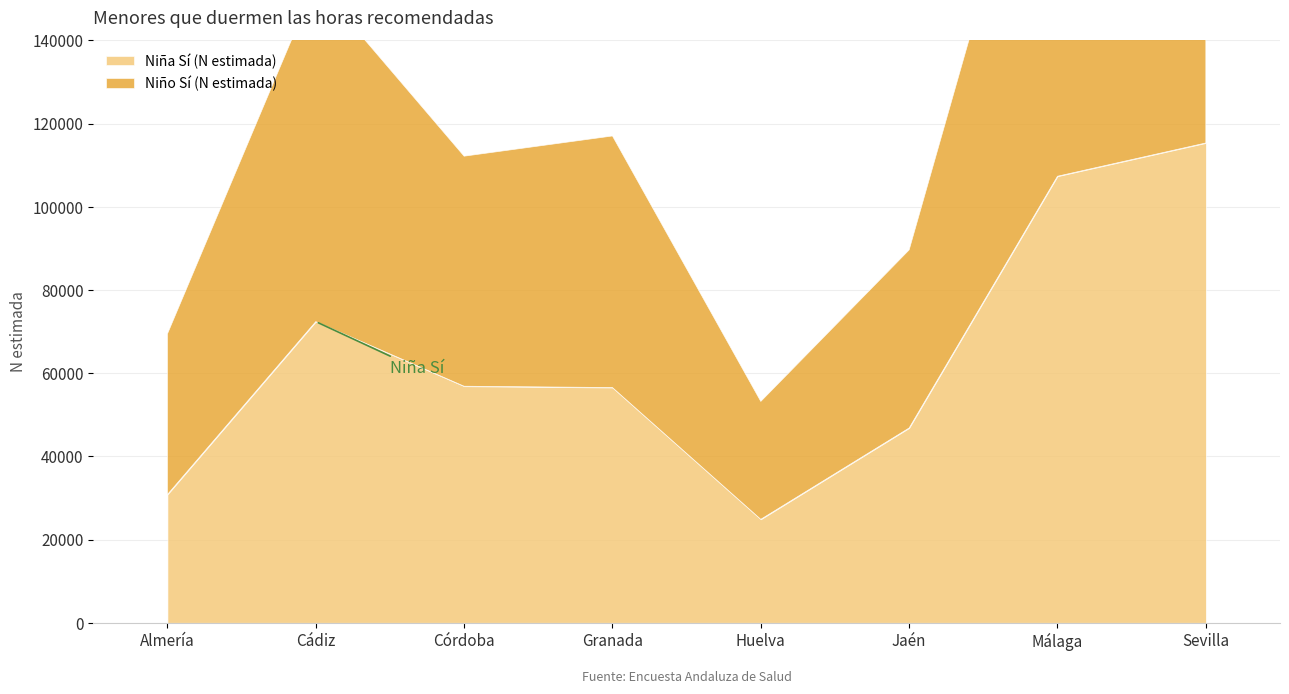

At which label does Niña Sí (N estimada) reach its minimum?

Huelva